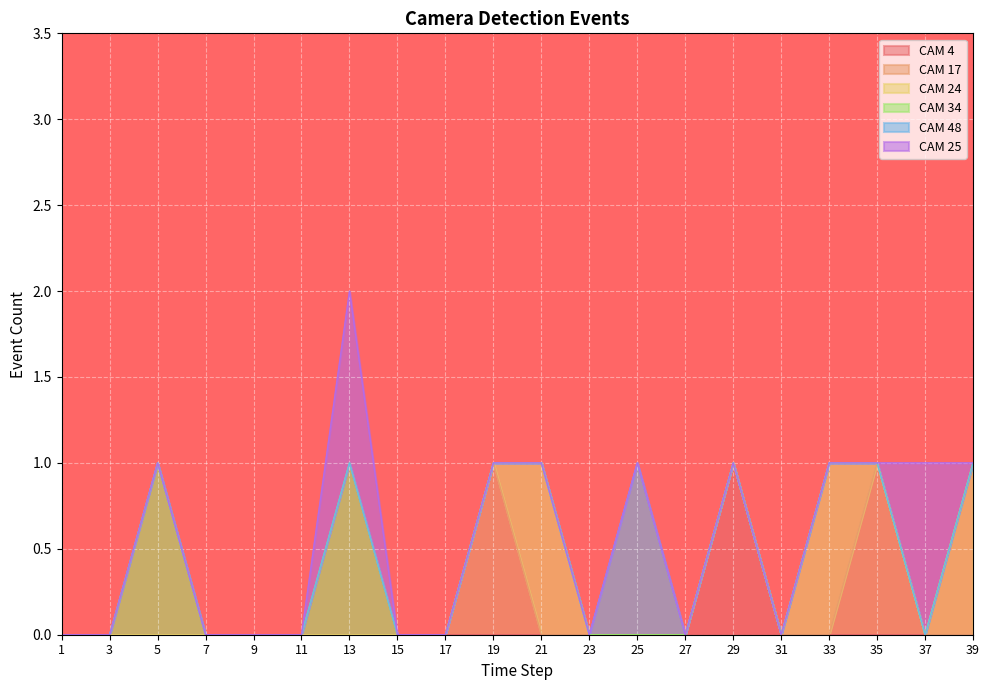

How many values in CAM 17 are above zero?

2